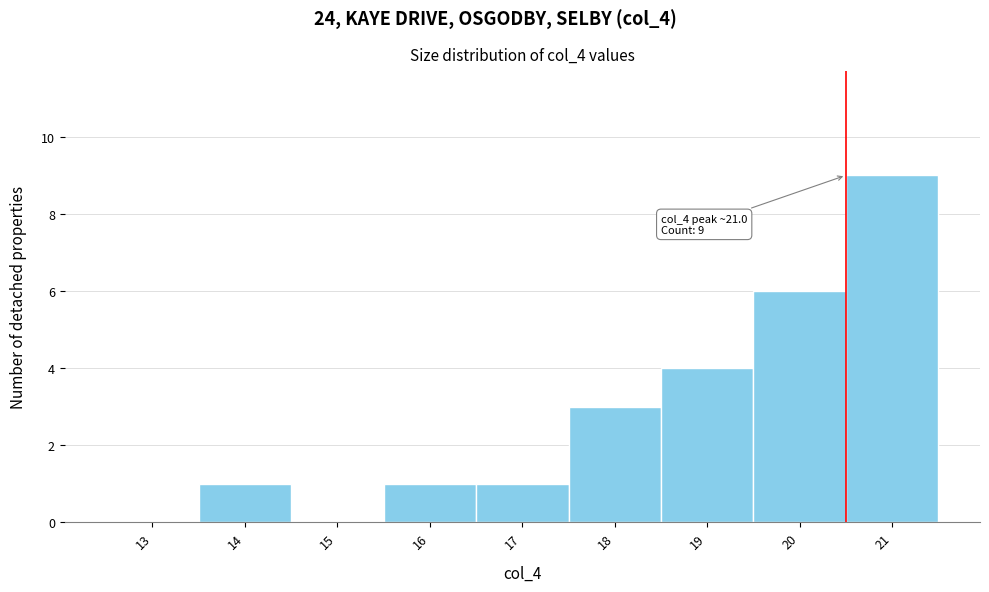

Reading right to left, list all the values displayed in this chart.

21=9	20=6	19=4	18=3	17=1	16=1	15=0	14=1	13=0